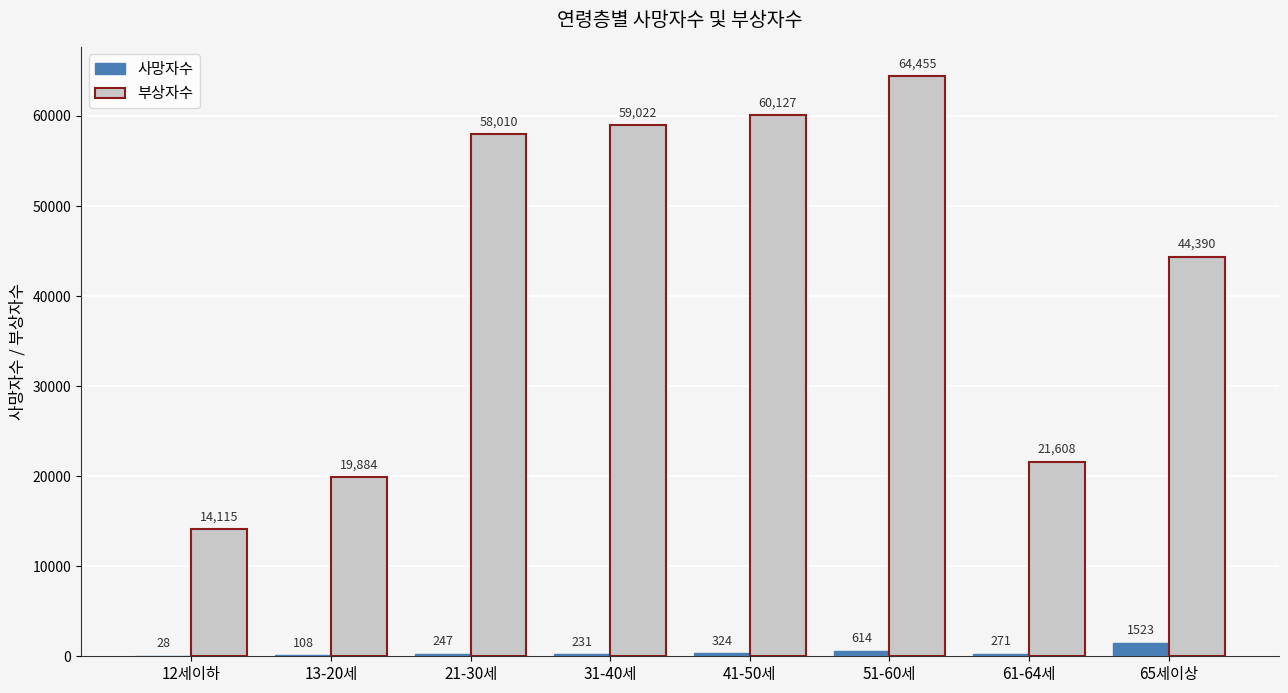

Reading left to right, list all the values displayed in this chart.

사망자수: 28	108	247	231	324	614	271	1523
부상자수: 14115	19884	58010	59022	60127	64455	21608	44390